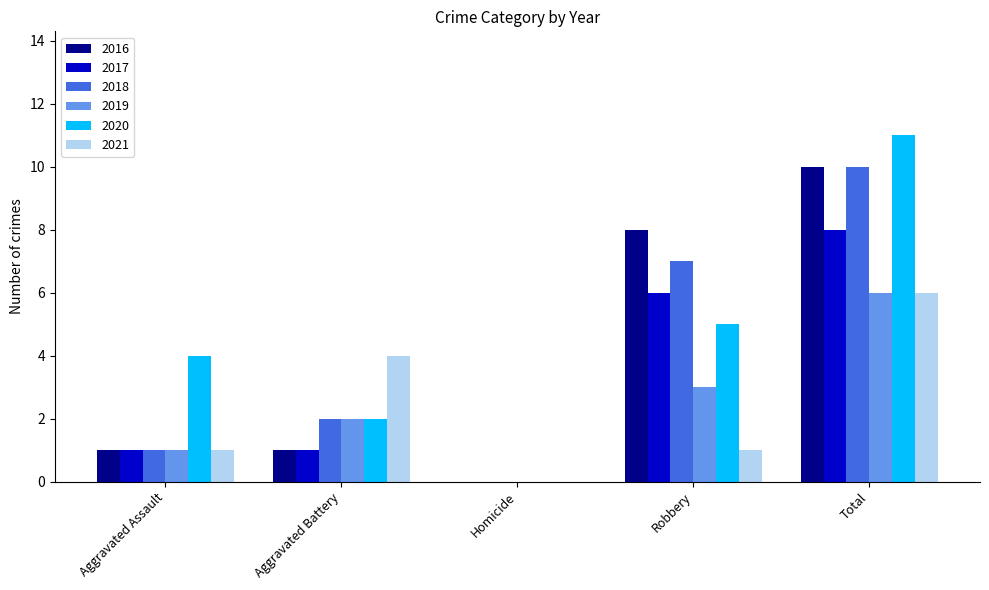

What are all the series names shown in the legend?

2016, 2017, 2018, 2019, 2020, 2021